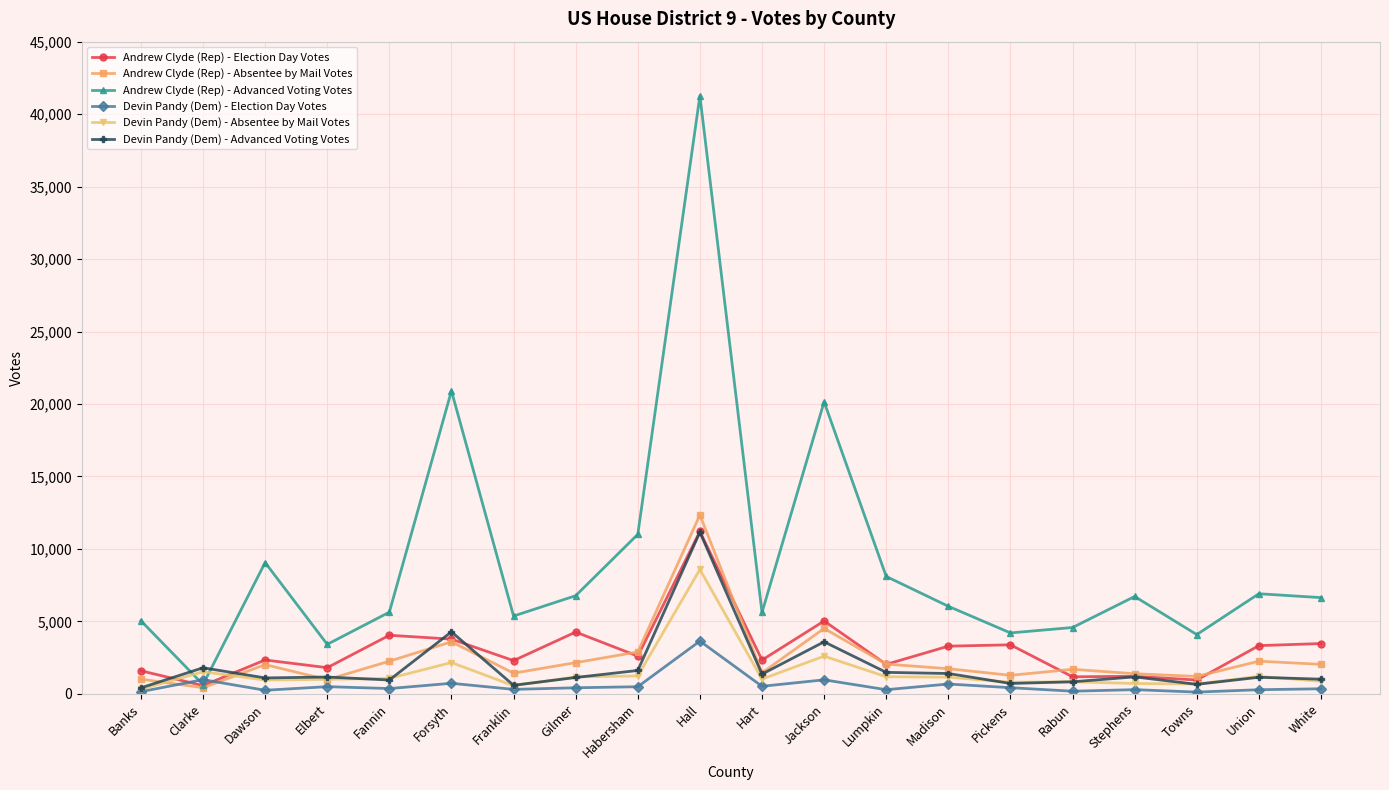

How many distinct data groups are displayed?

6